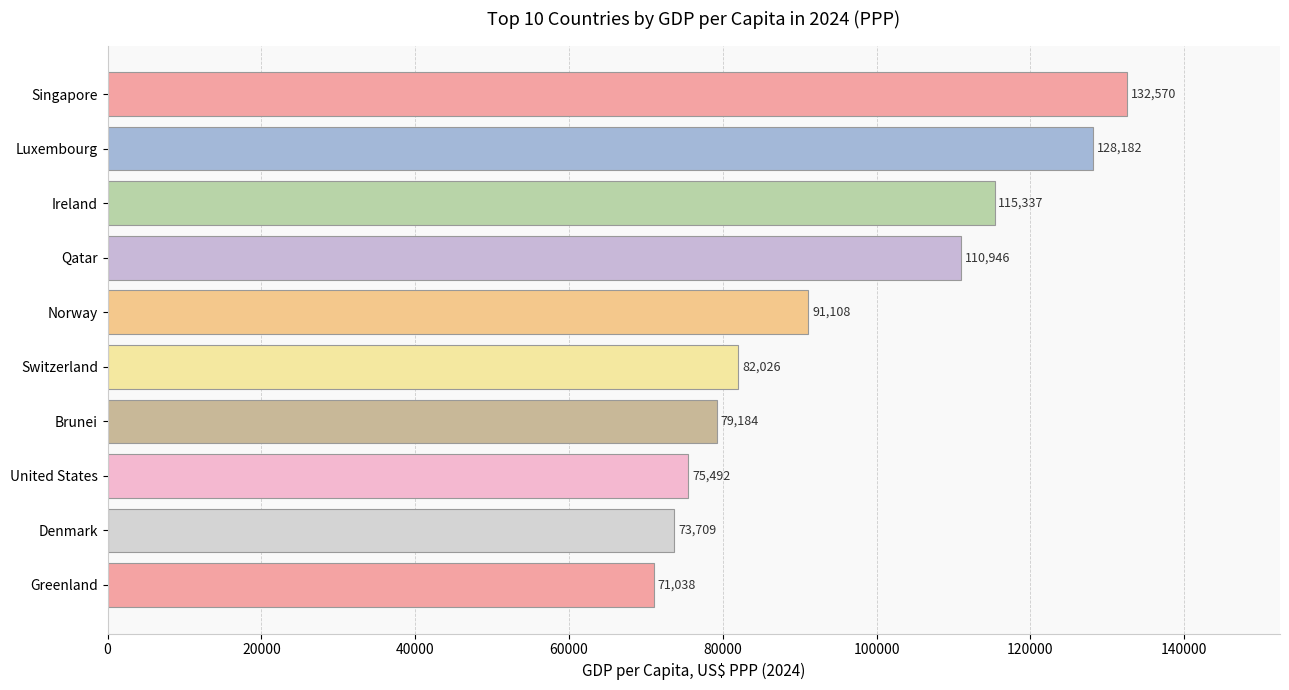

What is the difference between the maximum and minimum values?

61532.0